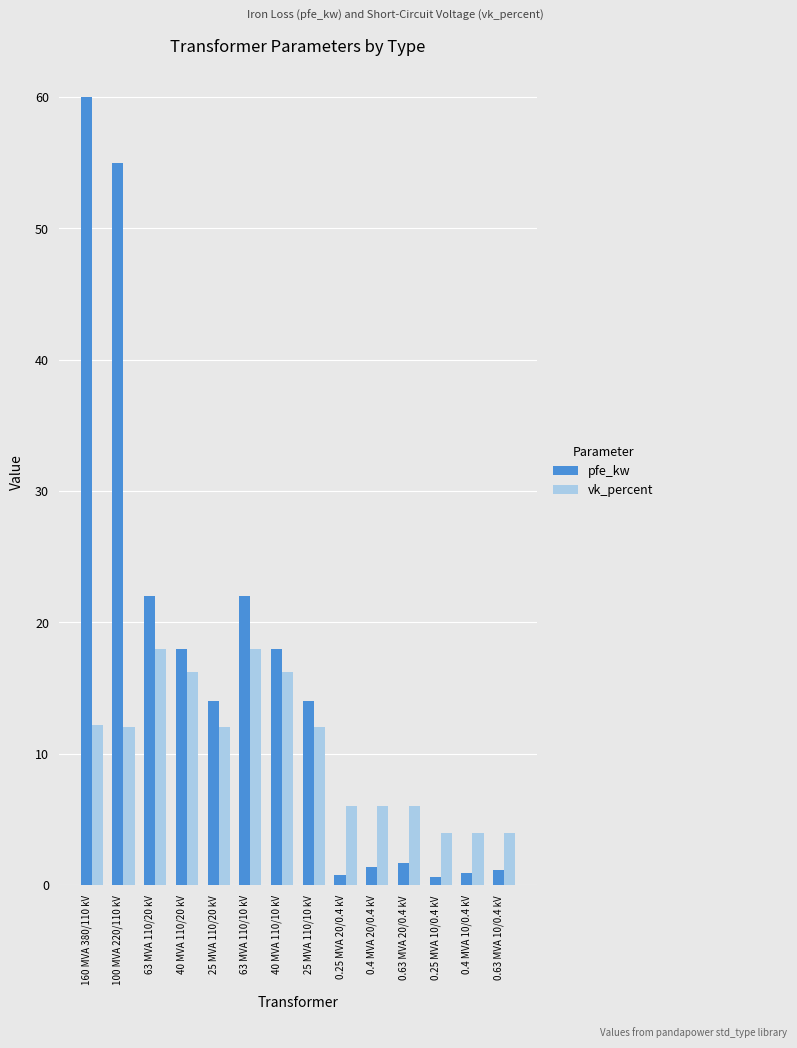

List the series in order of their peak value, highest first.

pfe_kw, vk_percent